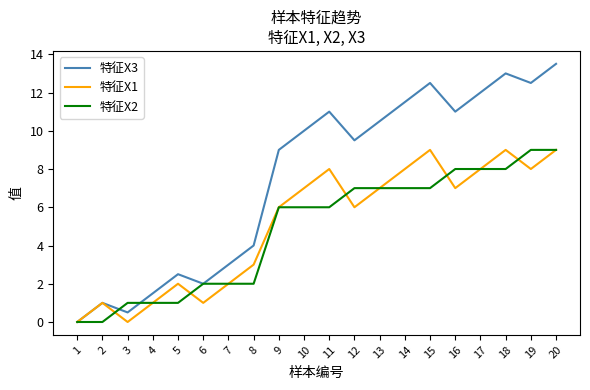

What is the sum of the 特征X2 values at 2 and 6?

2.0